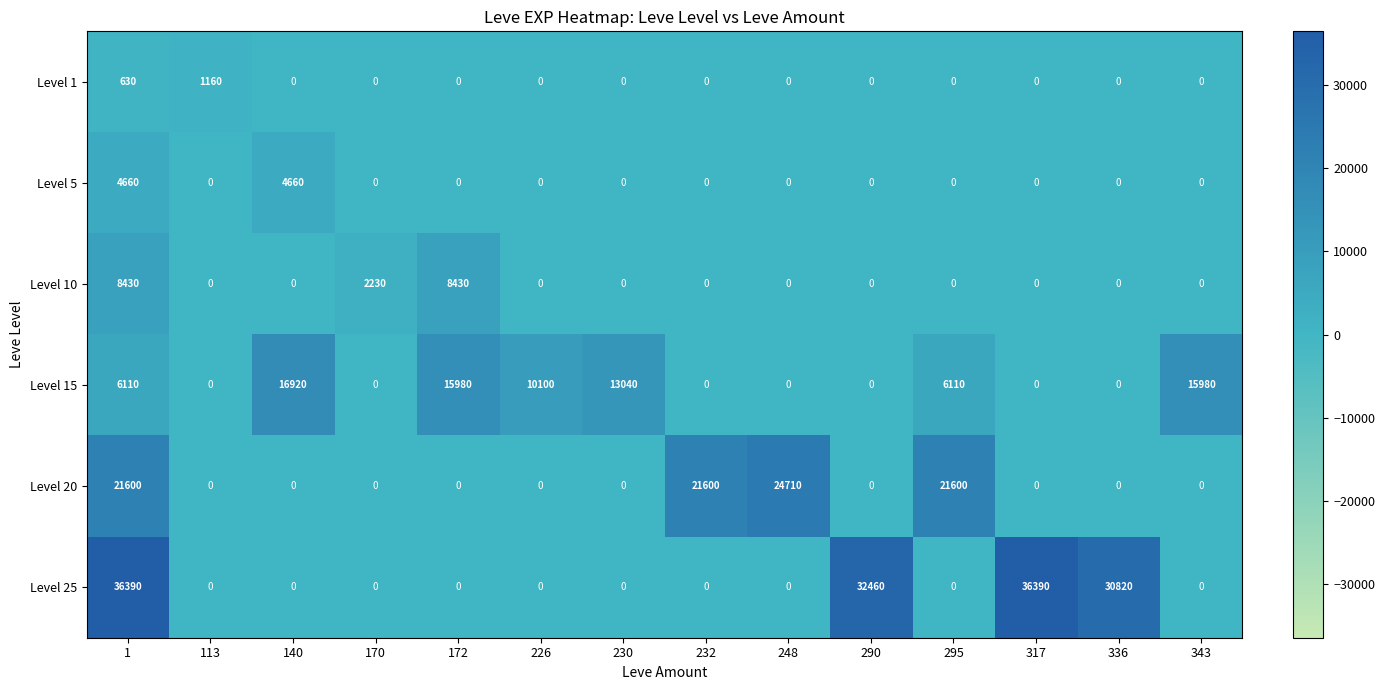

The value of Level 25 at 248 is 0. True or false?

True